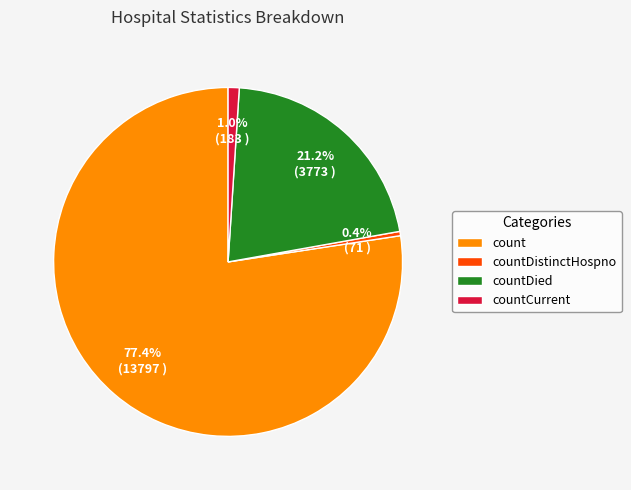

Which category has the smallest portion of the pie?

countDistinctHospno